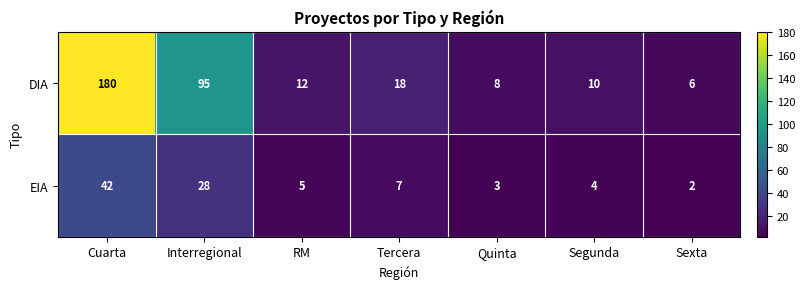

What is the greatest value displayed?

180